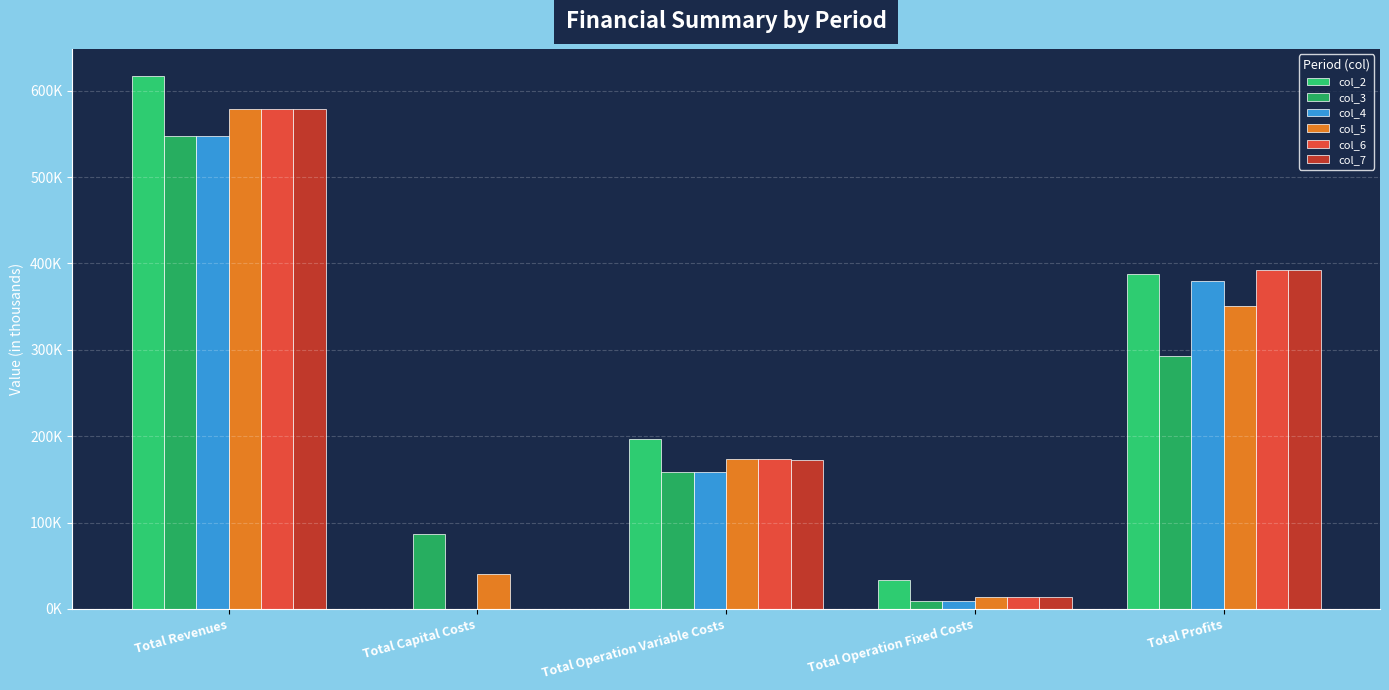

Are the bars grouped side by side (vs. stacked)?

Yes